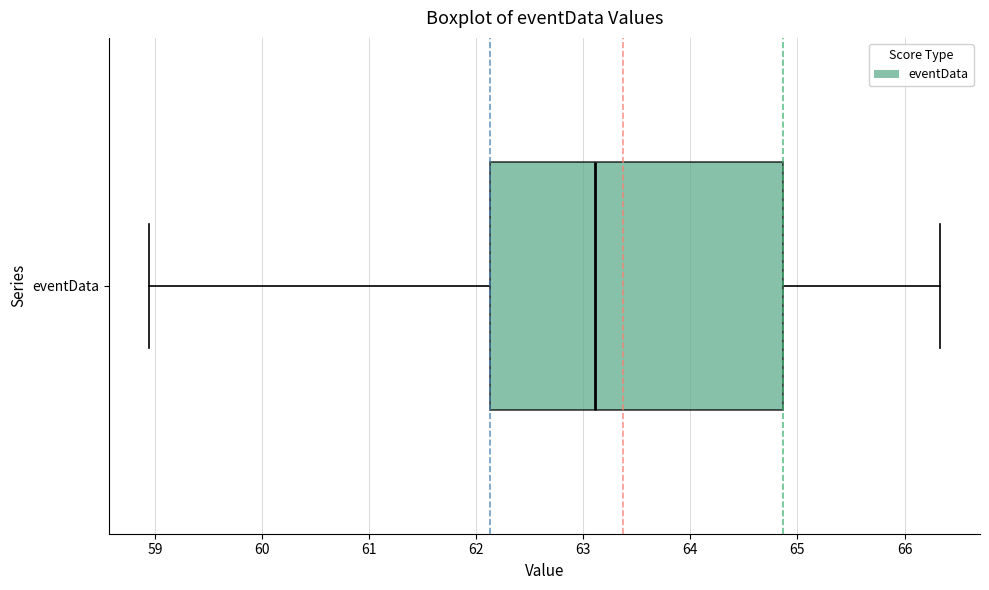

Where does the median line of the box for eventData sit on the x-axis? The values are not printed on the chart, so give them approximately, as read against the axis.

63.1